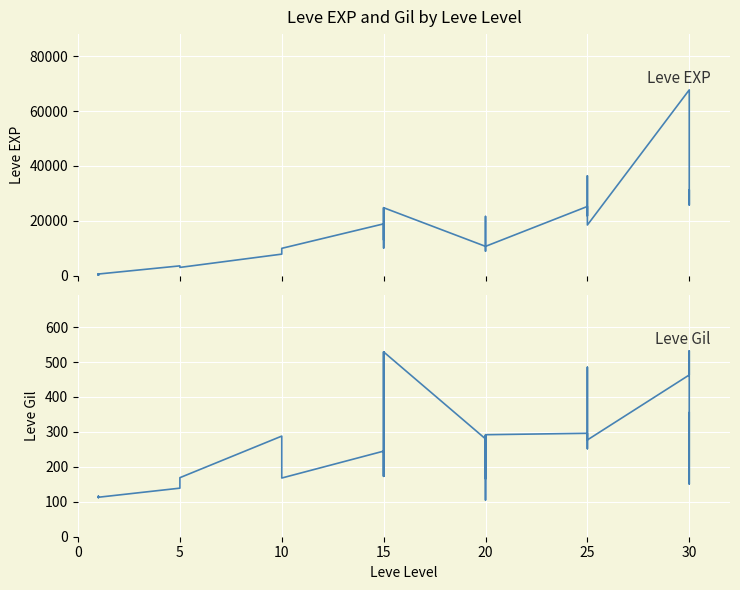

Rank the series at 30 from lowest to highest value.

Leve Gil, Leve EXP